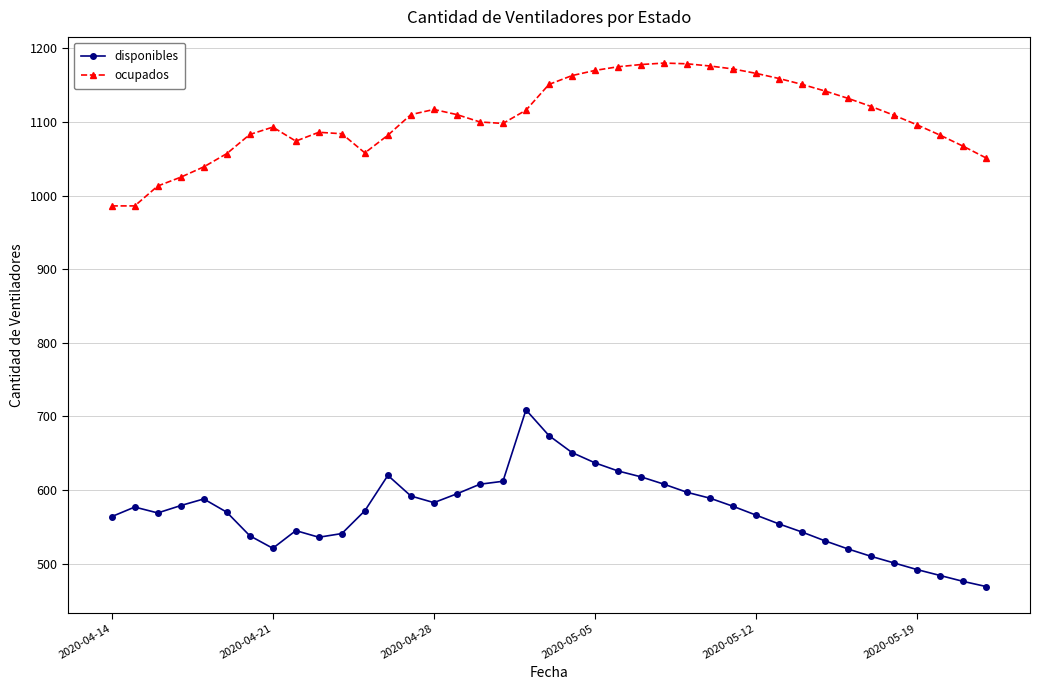

Rank the series by their average value, from lowest to highest.

disponibles, ocupados